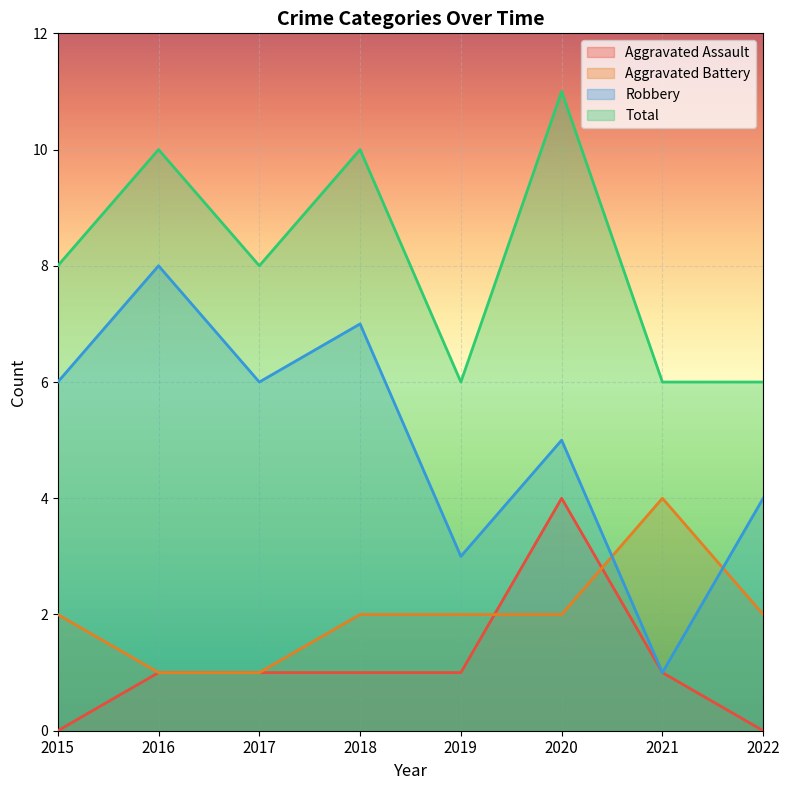

At 2015, list the series in order from largest to smallest.

Total, Robbery, Aggravated Battery, Aggravated Assault